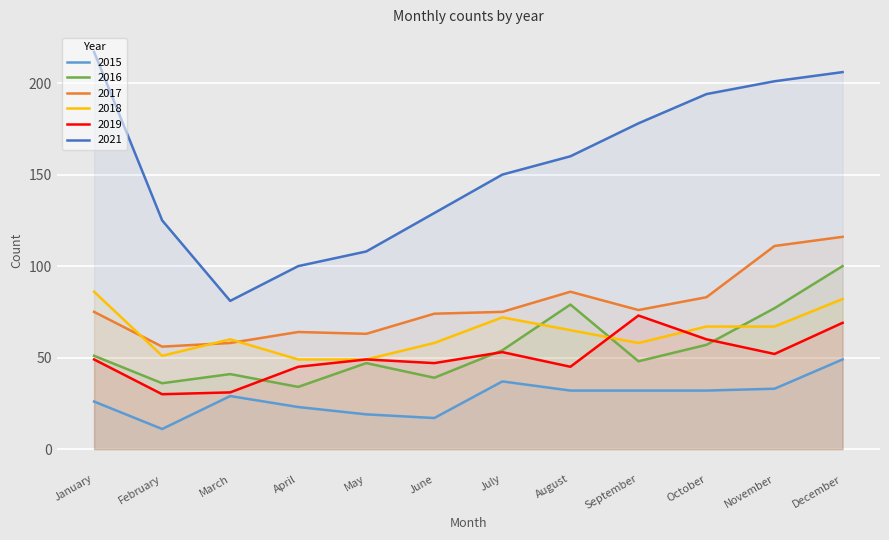

What is the value of the 2019 point at the 3rd from the left?

31